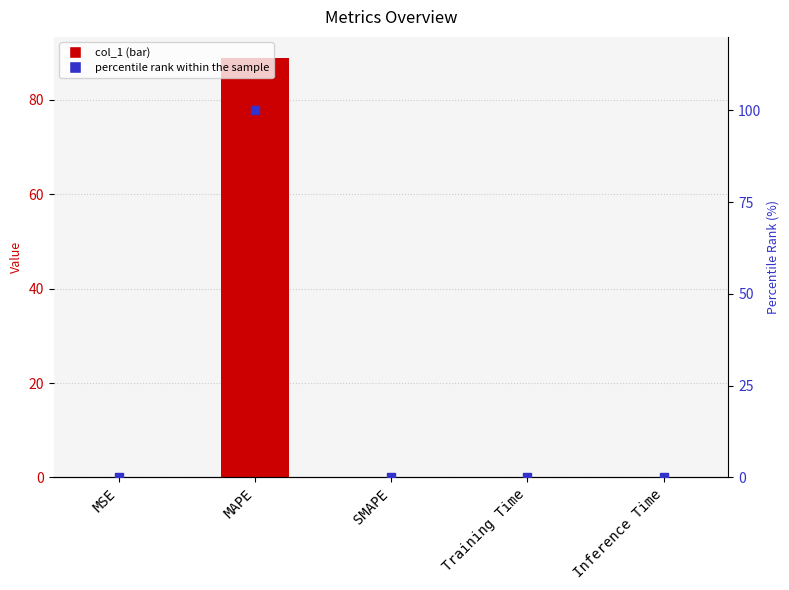

At how many categories does at least one series exceed 59?

1